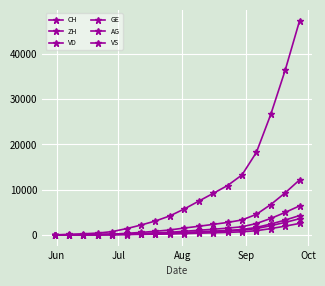

Is this an area chart (filled region under the line)?

No